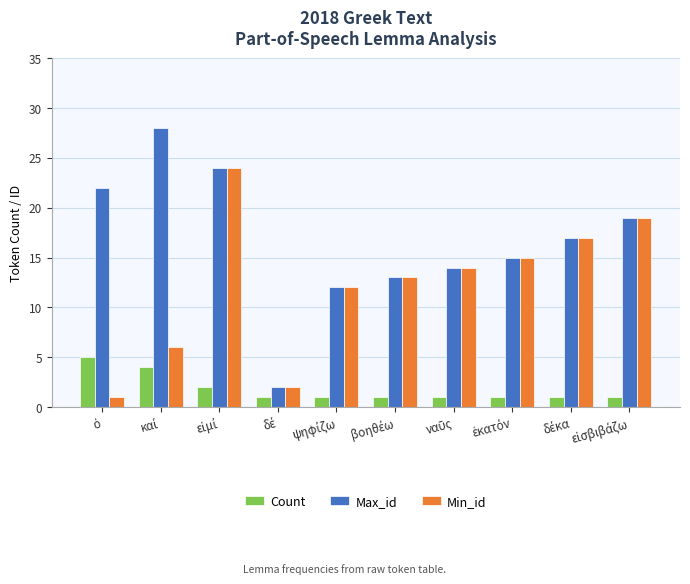

Which series has the largest range (max minus min)?

Max_id